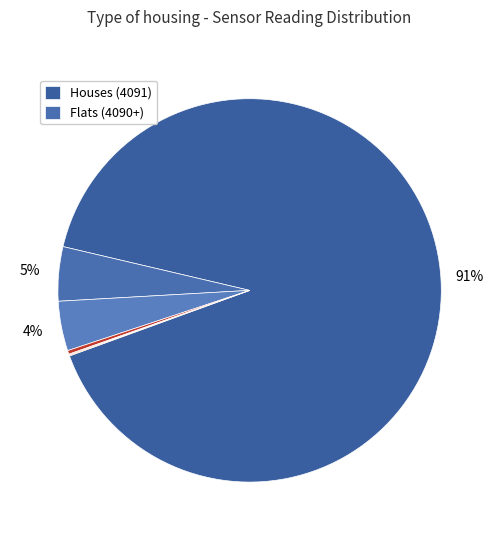

To the nearest percent, what is the average slice percentage?

17%